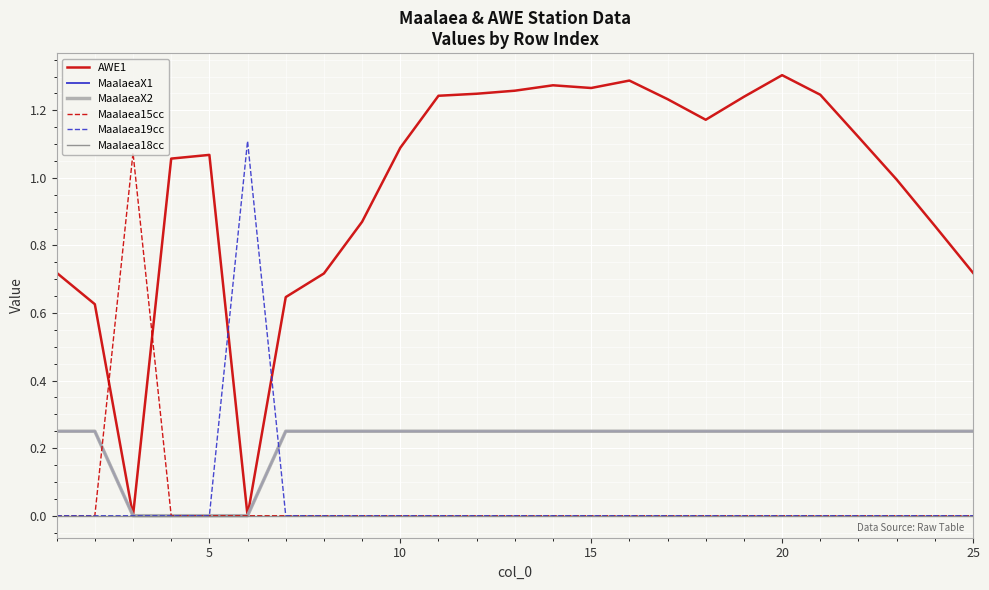

Is this an area chart (filled region under the line)?

No